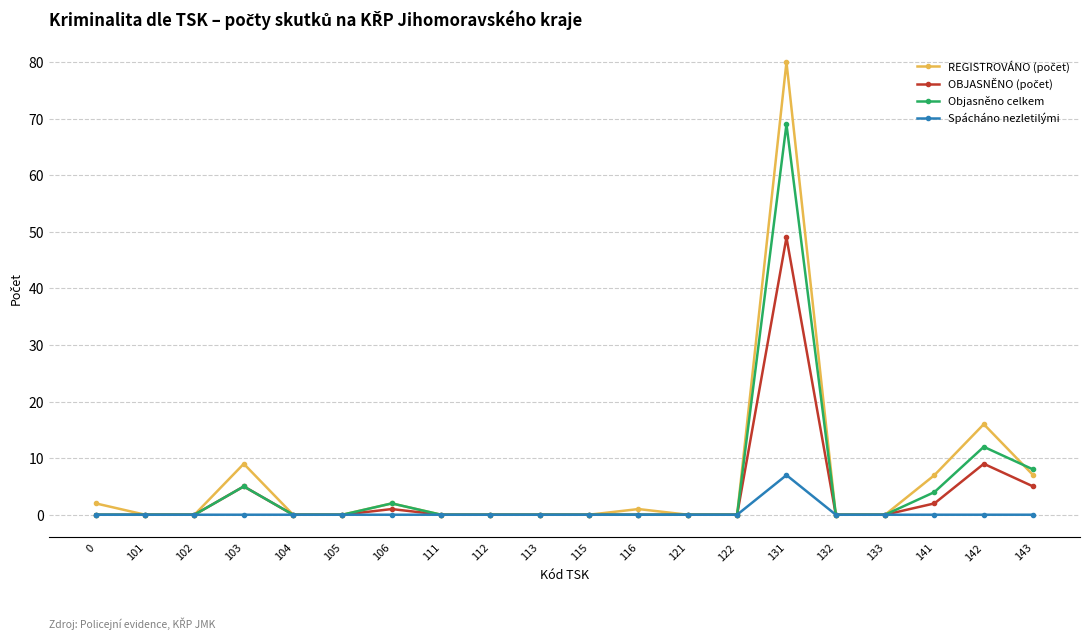

At which category is the sum across all series the highest?

131